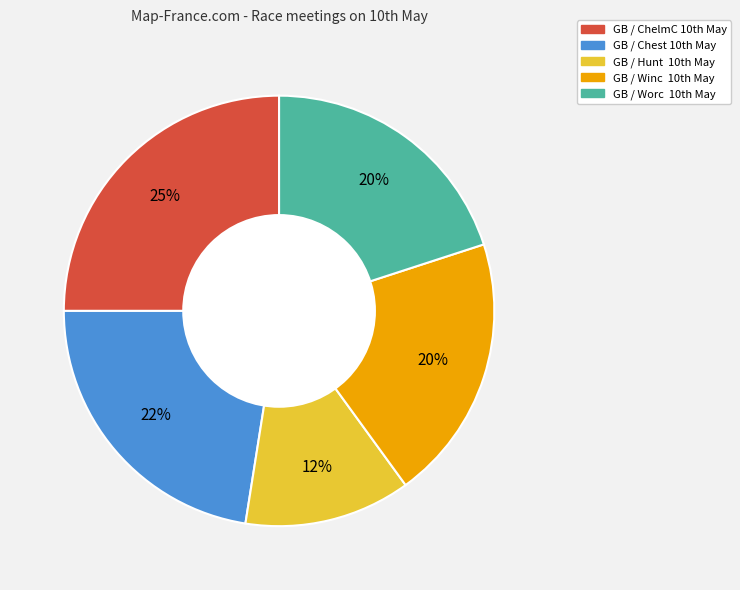

How many slices are in this pie chart?

5